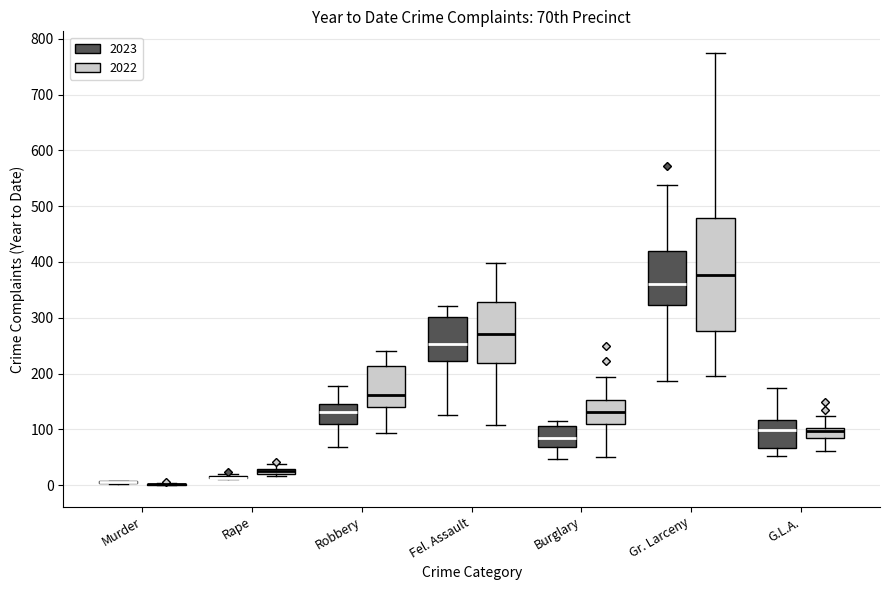

Where does the median line of the box for Burglary (2022) sit on the y-axis? The values are not printed on the chart, so give them approximately, as read against the axis.

130